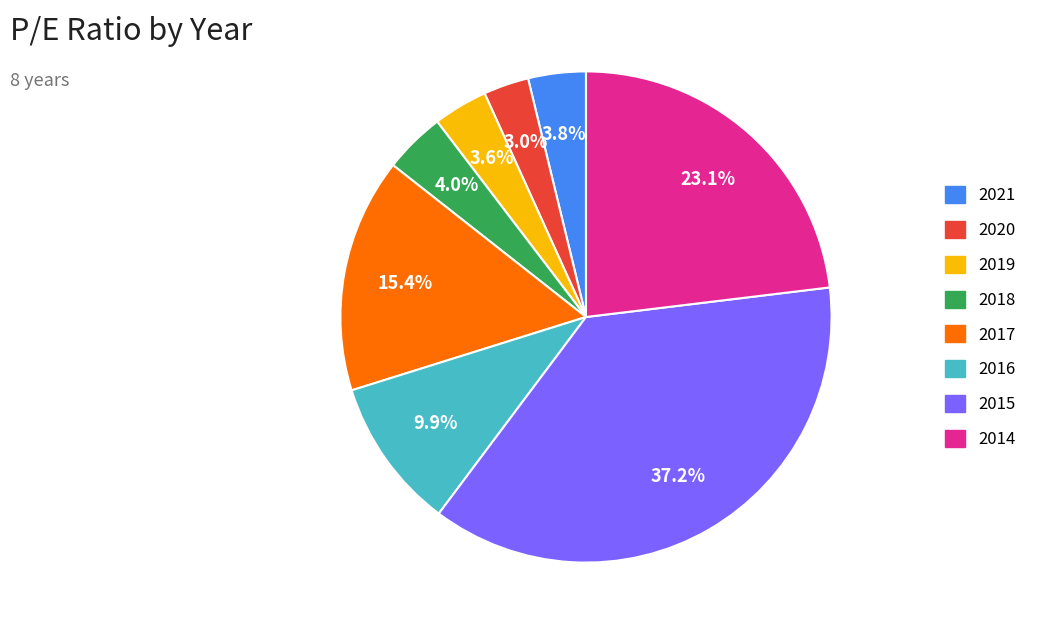

Between 2020 and 2014, which is larger?

2014